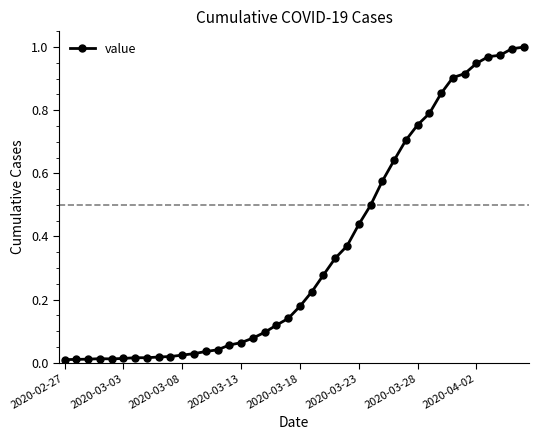

Is it true that the value at 2020-03-18 is 0.1?

False